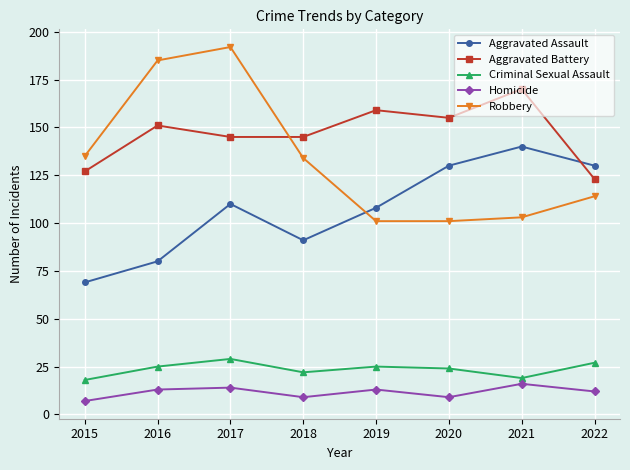

Rank the series at 2020 from lowest to highest value.

Homicide, Criminal Sexual Assault, Robbery, Aggravated Assault, Aggravated Battery